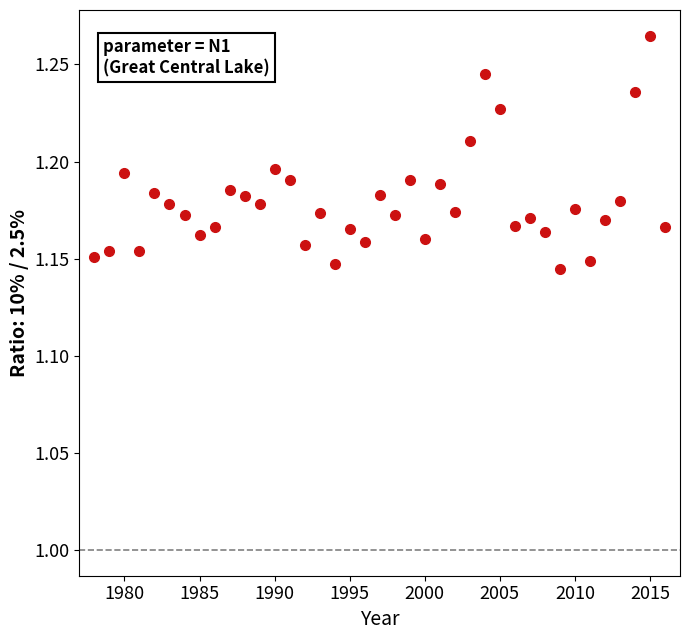

What is the range of X values (max minus min)?

38.0